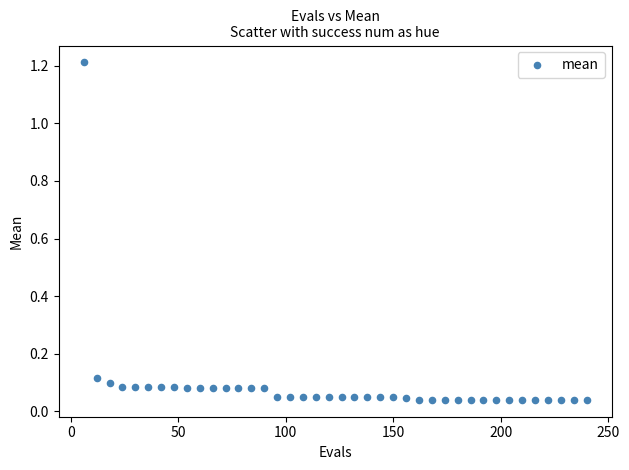

What is the range of Y values (max minus min)?

1.2